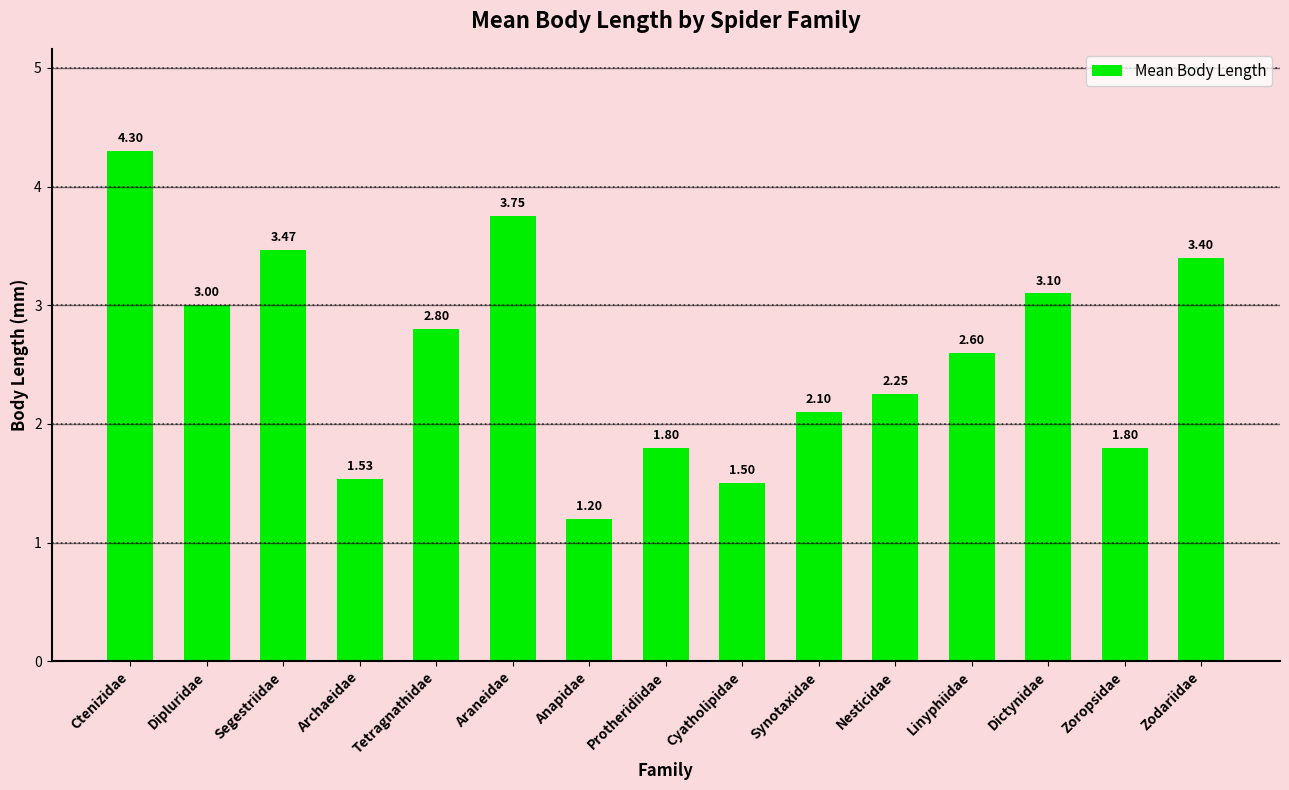

What is the change in value from Anapidae to Protheridiidae?

+0.6